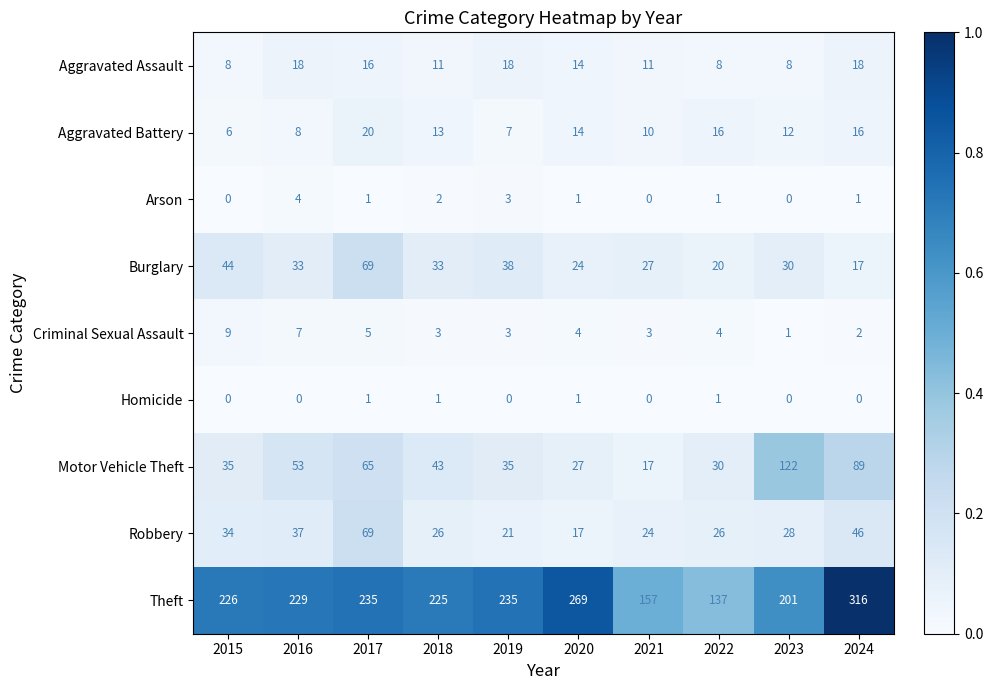

The Criminal Sexual Assault series shows 3 at 2021. True or false?

True